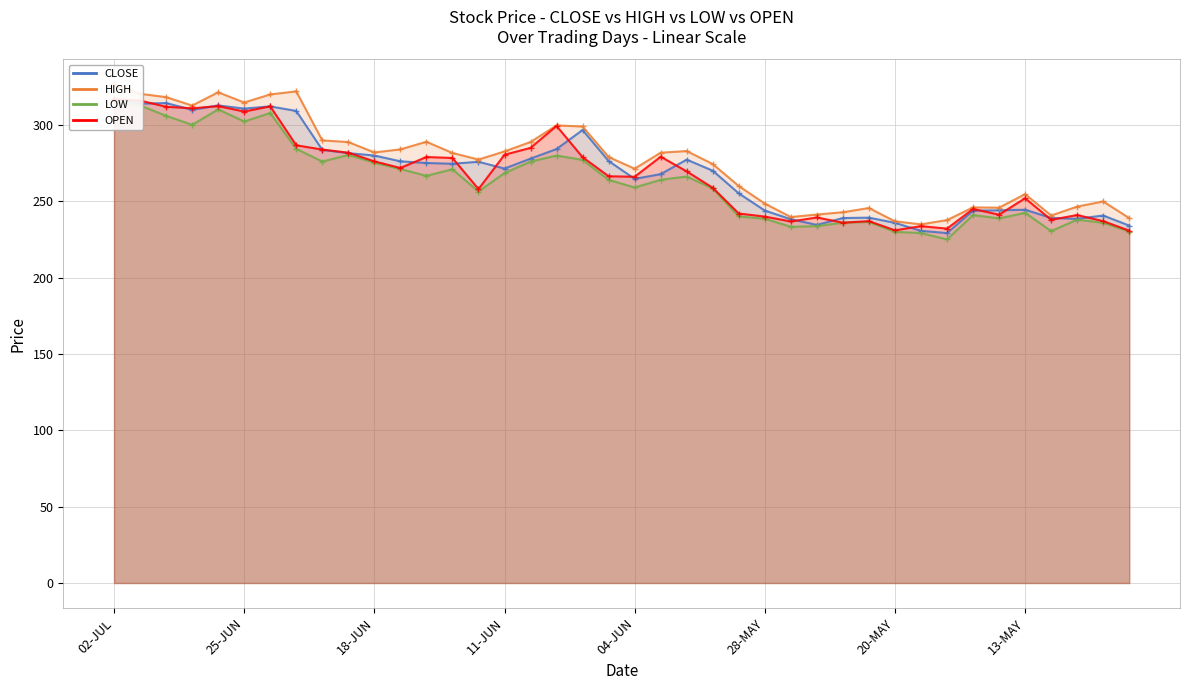

At which category is the sum across all series the highest?

02-JUL